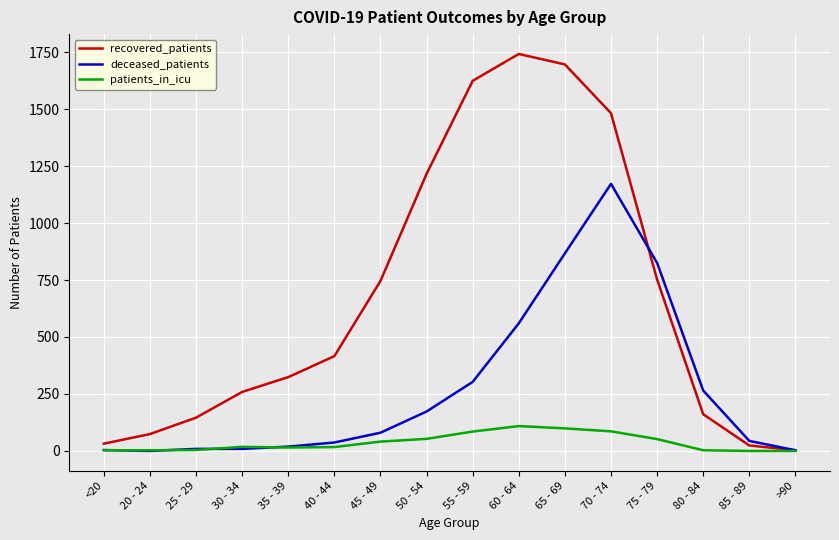

What is the difference between the highest and lowest values at 30 - 34?

250